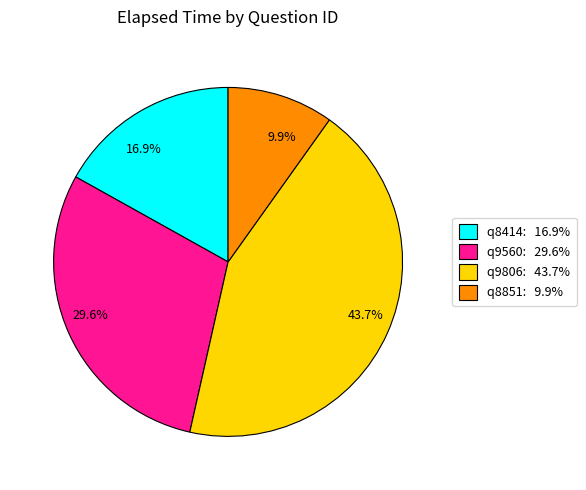

To the nearest percent, what is the difference between the largest and smallest slice percentages?

34%